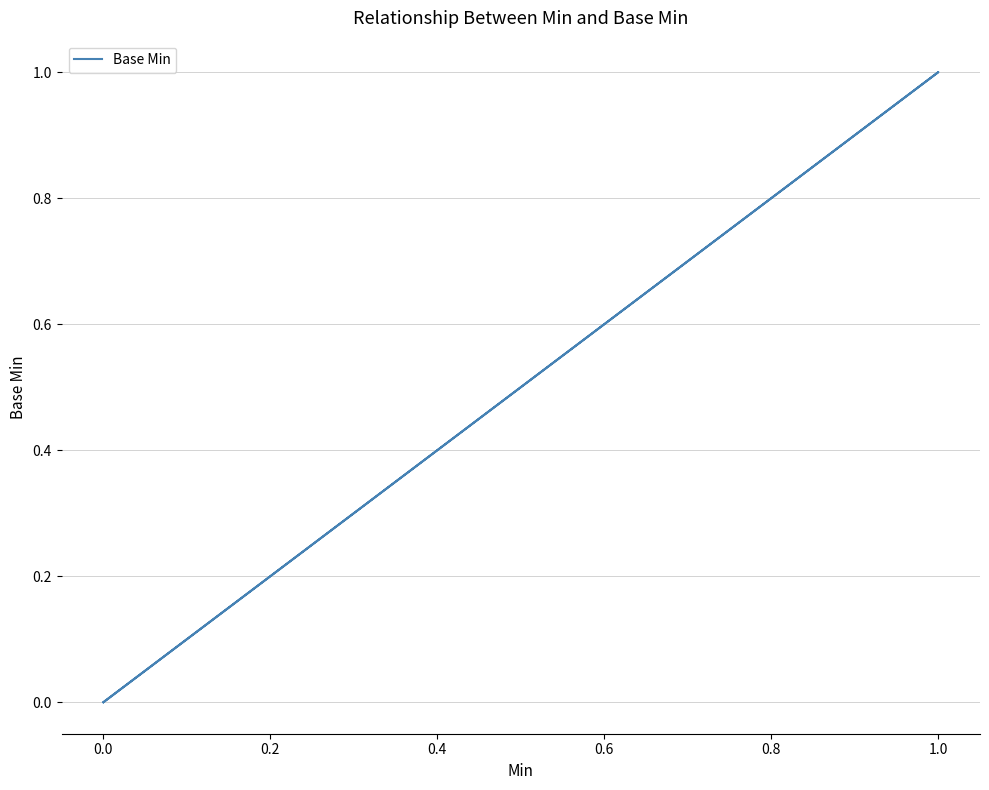

Does the chart display data point markers on the line(s)?

No